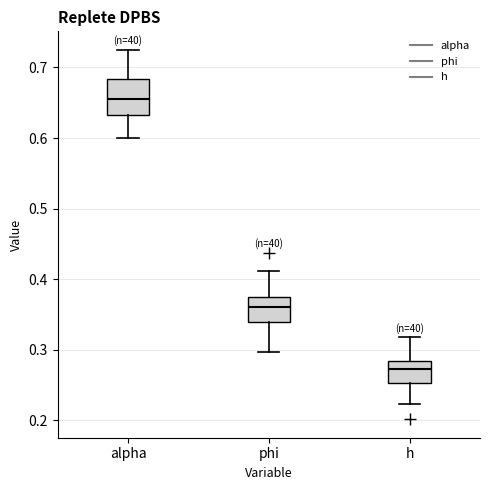

Comparing the boxes themselves (not the whiskers), which one is the tallest?

alpha